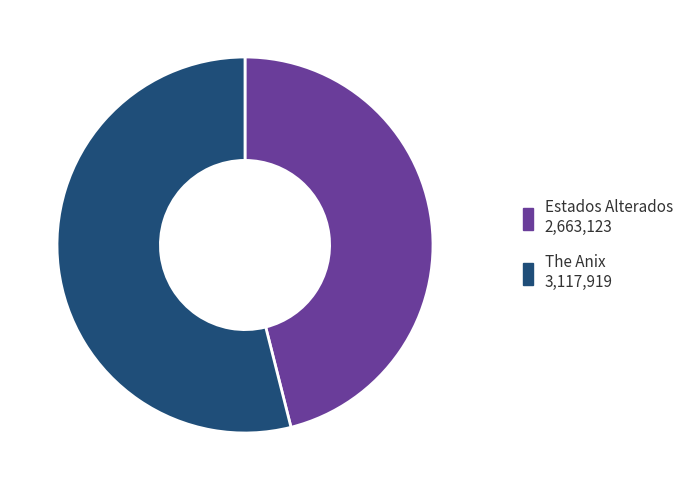

Is it true that The Anix is 54% of the pie?

True